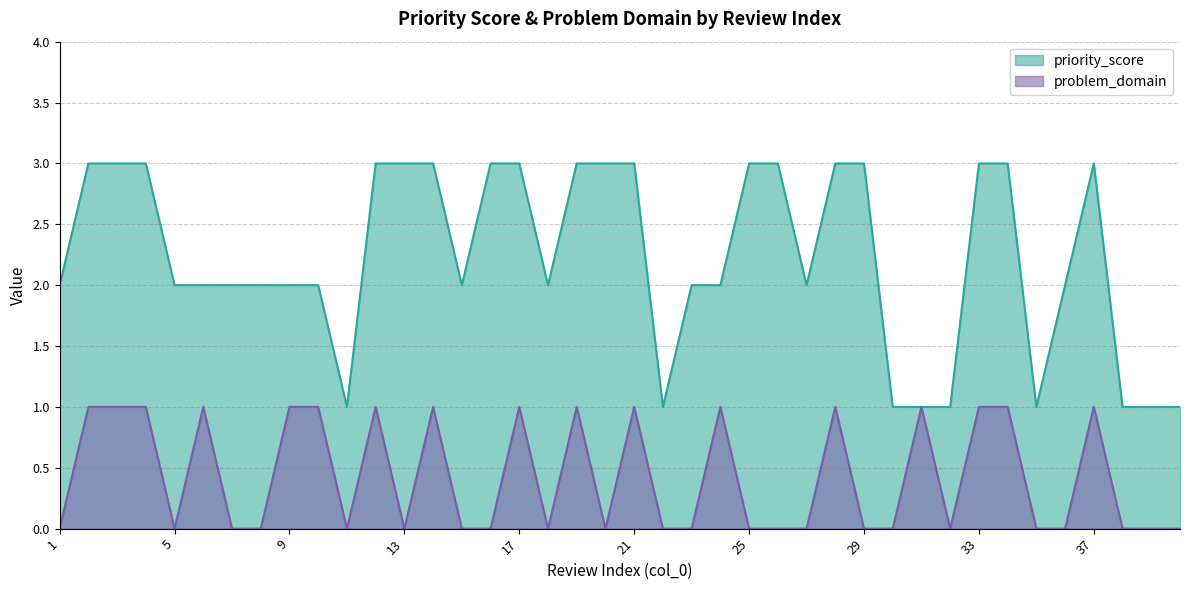

How many interior local valleys does the problem_domain series have?

6